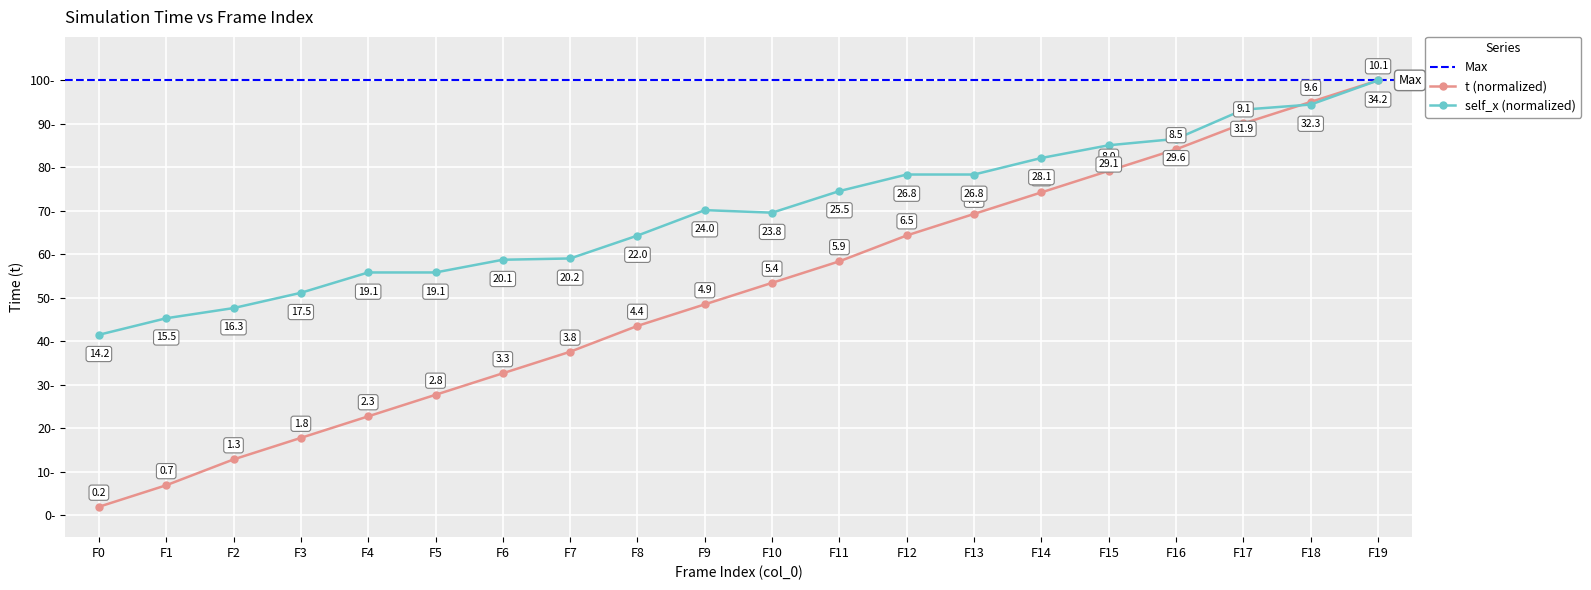

Rank the categories by t (normalized) value from lowest to highest.

F0, F1, F2, F3, F4, F5, F6, F7, F8, F9, F10, F11, F12, F13, F14, F15, F16, F17, F18, F19